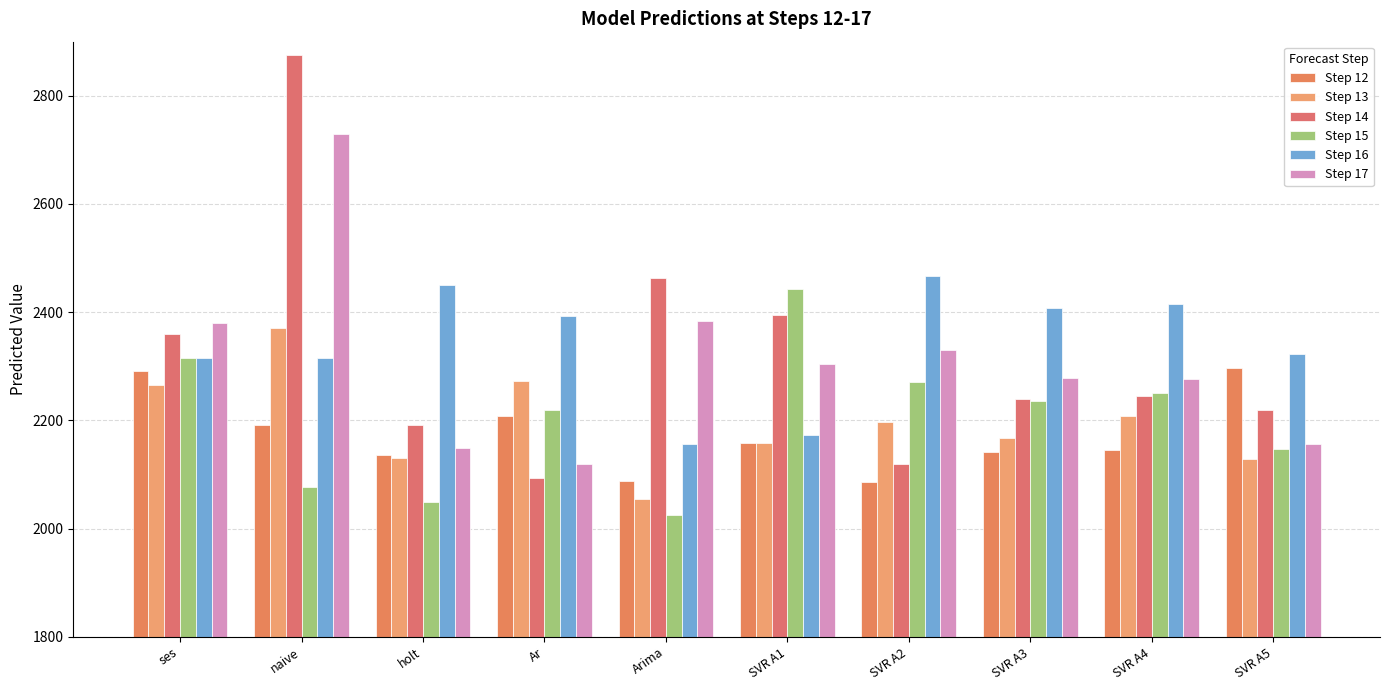

Where does the Step 14 series first go above 2245?

ses